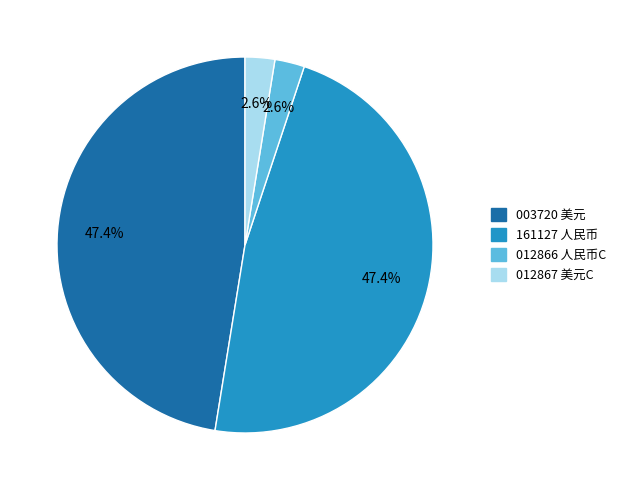

Is there any slice that represents more than half of the pie?

No